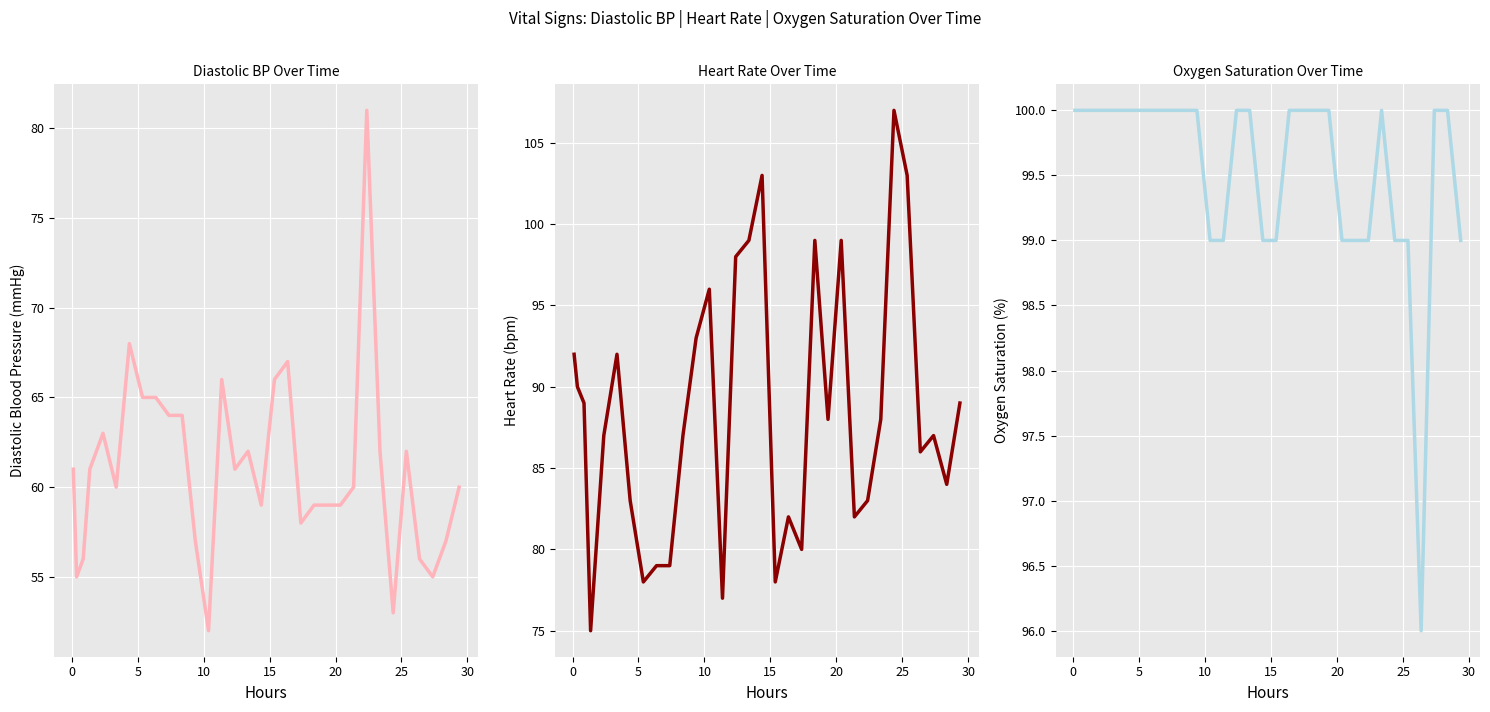

Is it true that Diastolic blood pressure equals 100 at 30?

False